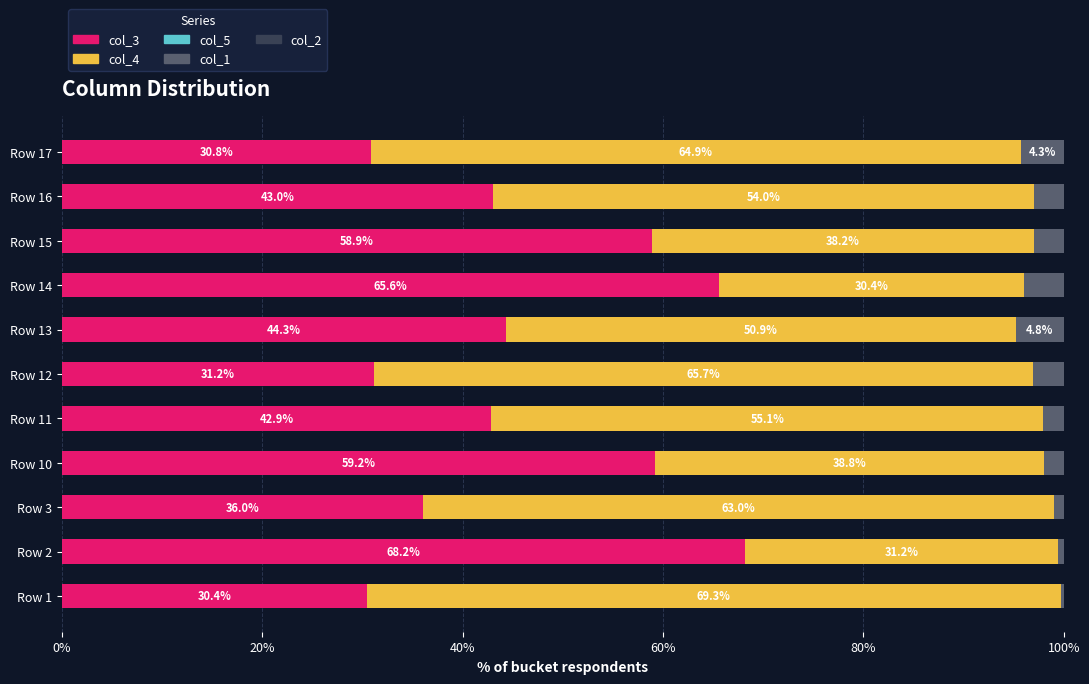

What is the highest value of the col_3 series?

68.2